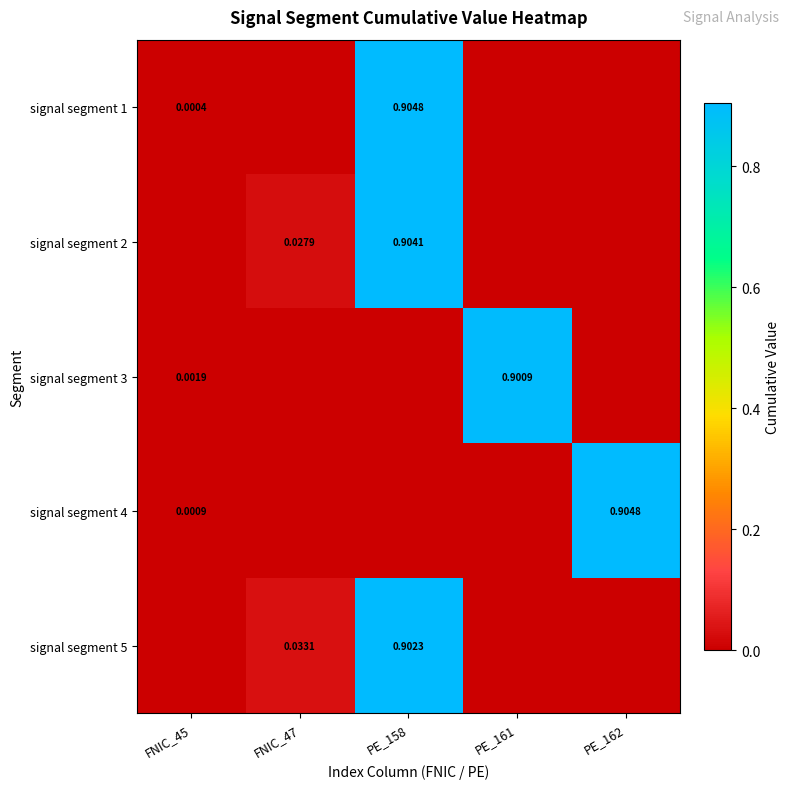

What is the maximum value shown in the chart?

0.9